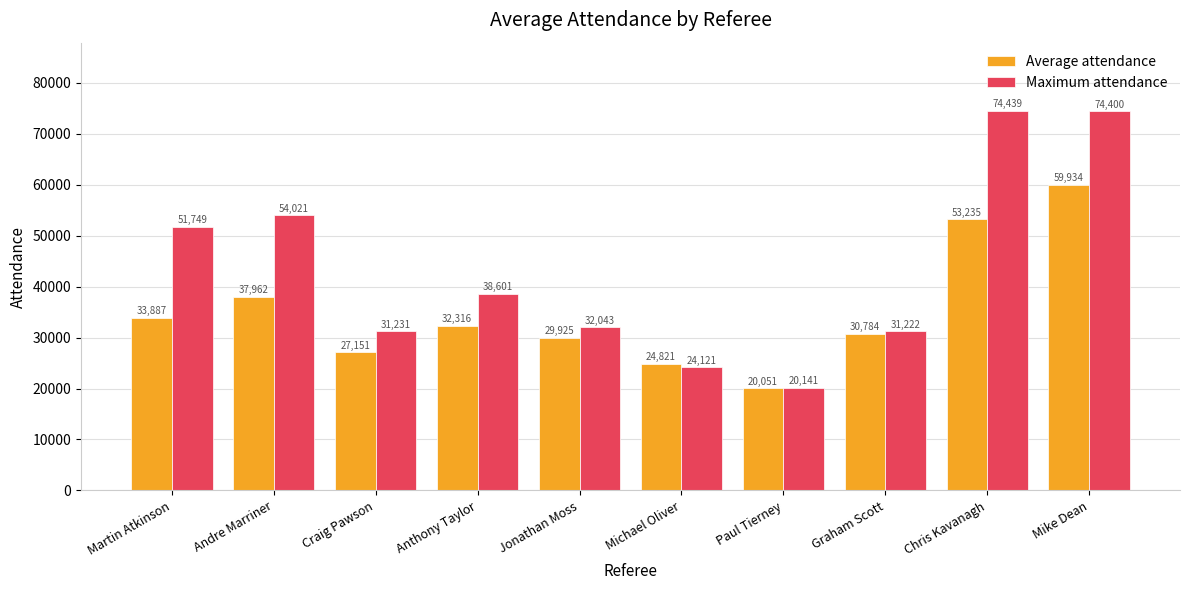

At which label does Average attendance reach its minimum?

Paul Tierney